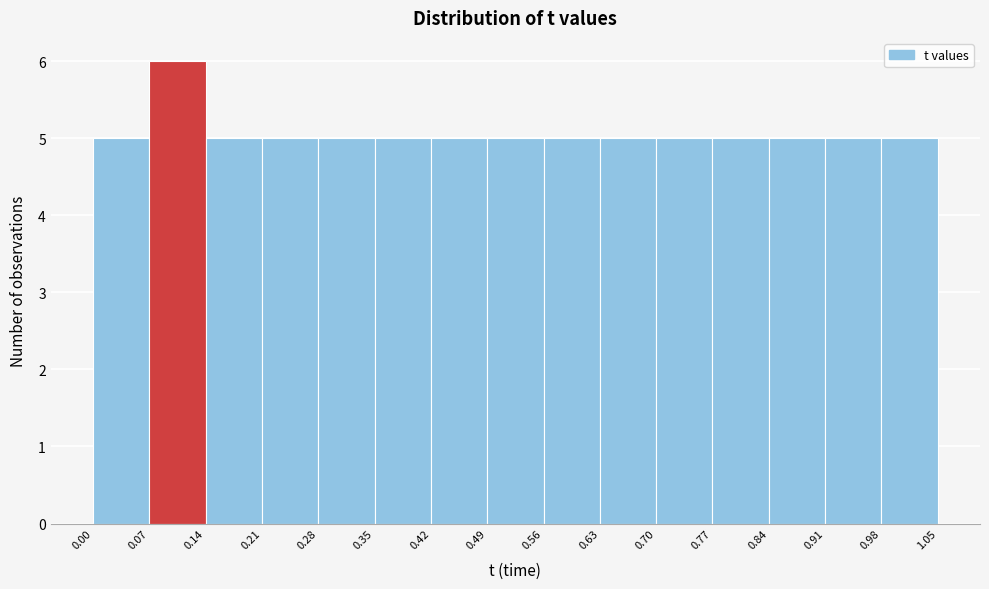

Reading left to right, list every bar in this chart as the range it spans on the x-axis followed by its height. The values are not printed on the chart, so give them approximately, as read against the axis.

0.00 to 0.07: 5
0.07 to 0.14: 6
0.14 to 0.21: 5
0.21 to 0.28: 5
0.28 to 0.35: 5
0.35 to 0.42: 5
0.42 to 0.49: 5
0.49 to 0.56: 5
0.56 to 0.63: 5
0.63 to 0.70: 5
0.70 to 0.77: 5
0.77 to 0.84: 5
0.84 to 0.91: 5
0.91 to 0.98: 5
0.98 to 1.05: 5